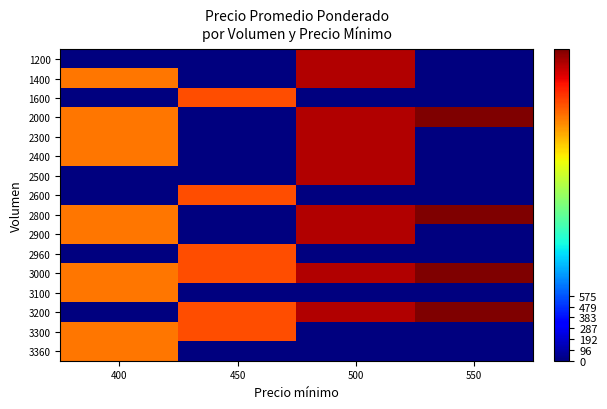

Count the number of data series in this chart.

16